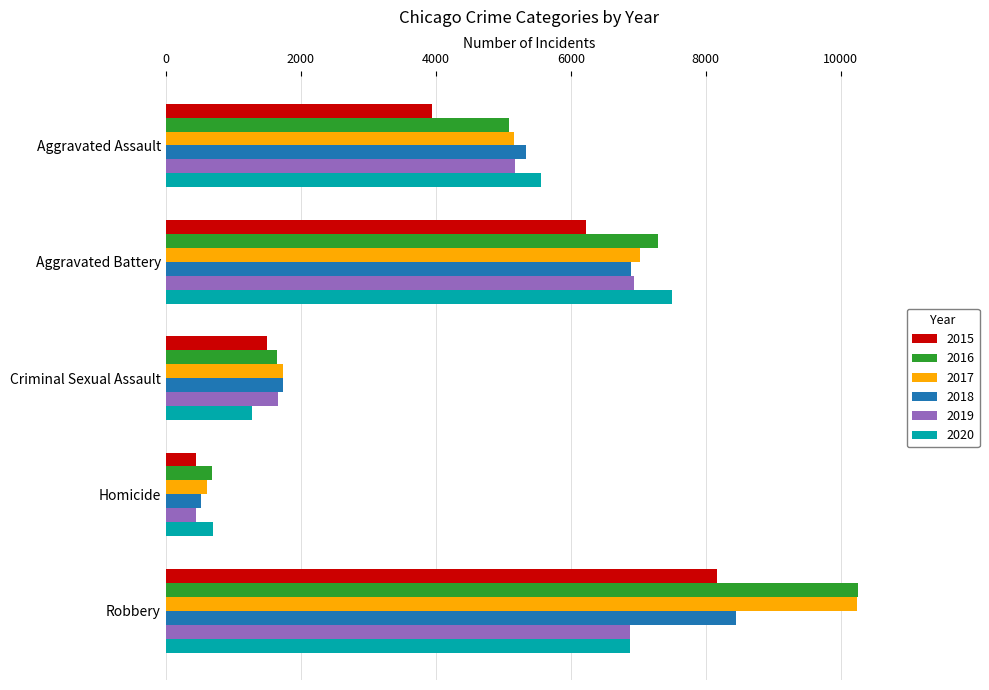

At which label is 2017 closest to 5425?

Aggravated Assault